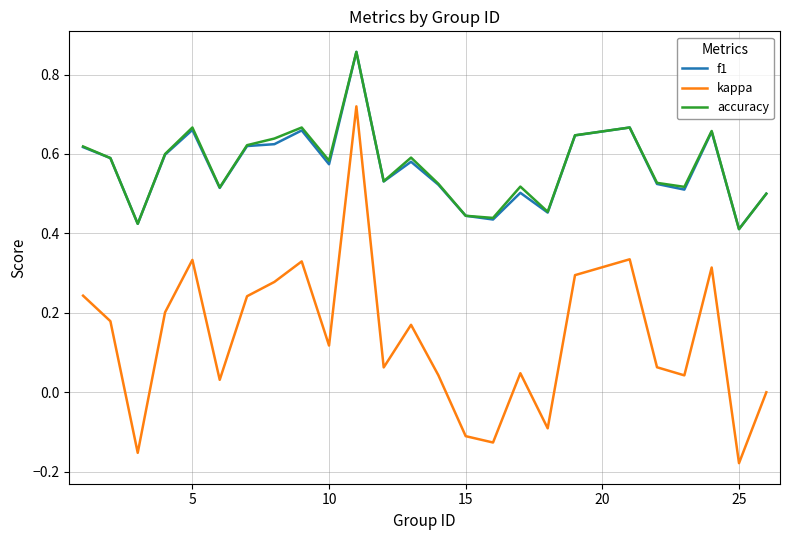

Which series has the widest spread of values?

kappa